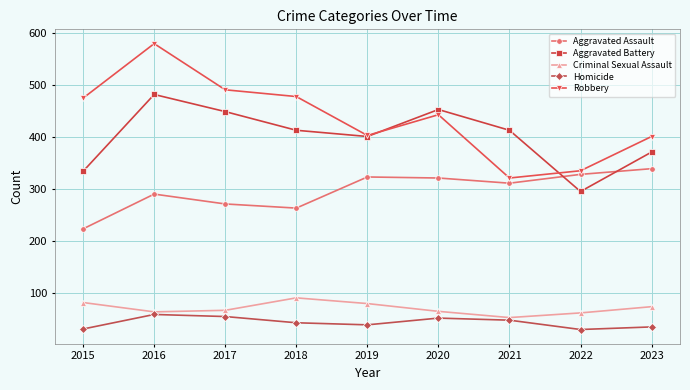

What is the approximate value of Robbery at 2019?

403